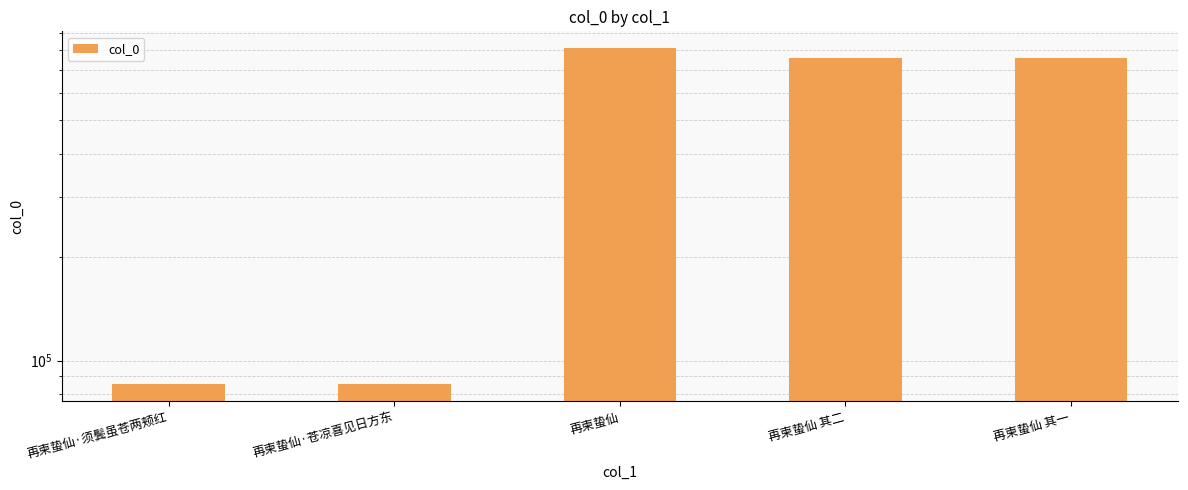

Between 再柬蛰仙·苍凉喜见日方东 and 再柬蛰仙 其二, which is larger?

再柬蛰仙 其二